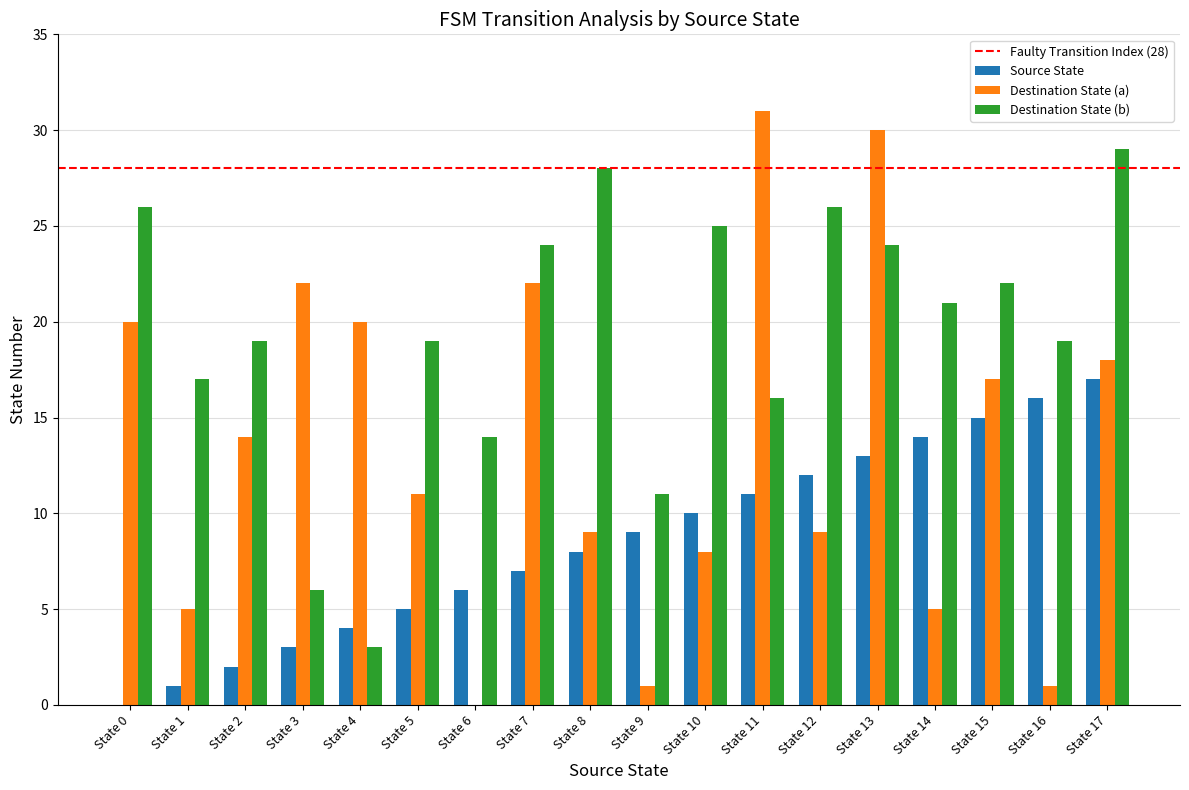

What is the difference between the Source State values at State 0 and State 9?

9